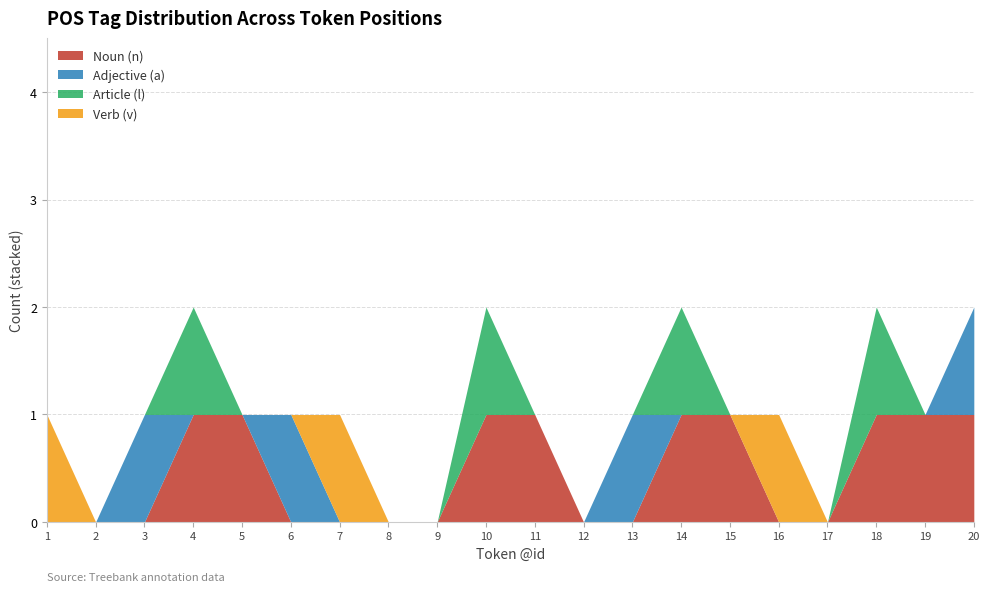

Reading left to right, what are all the values shown in this chart?

Noun (n): 0	0	0	1	1	0	0	0	0	1	1	0	0	1	1	0	0	1	1	1
Adjective (a): 0	0	1	0	0	1	0	0	0	0	0	0	1	0	0	0	0	0	0	1
Article (l): 0	0	0	1	0	0	0	0	0	1	0	0	0	1	0	0	0	1	0	0
Verb (v): 1	0	0	0	0	0	1	0	0	0	0	0	0	0	0	1	0	0	0	0